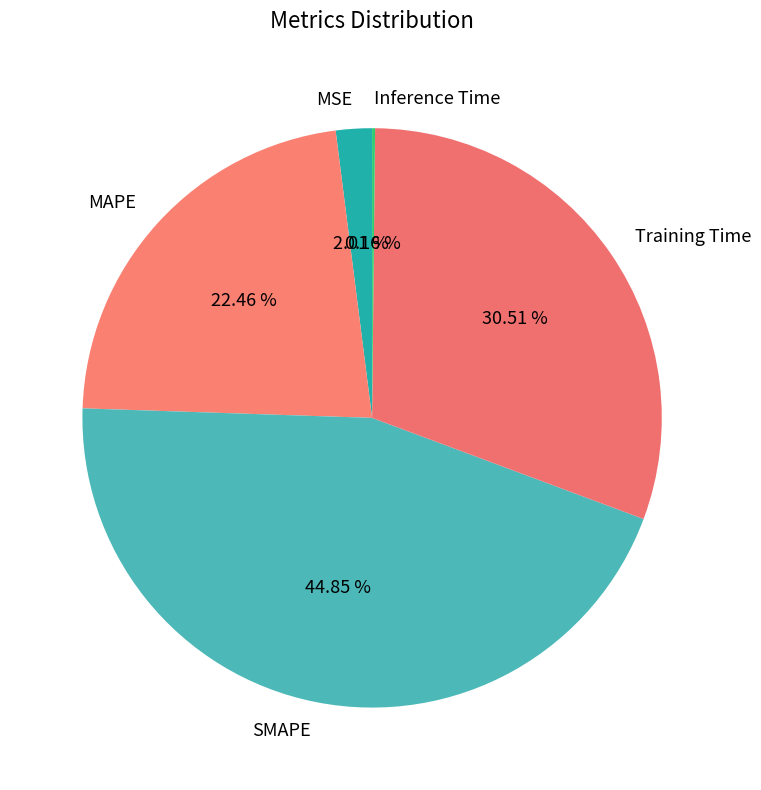

Is it true that Training Time is 31% of the pie?

True